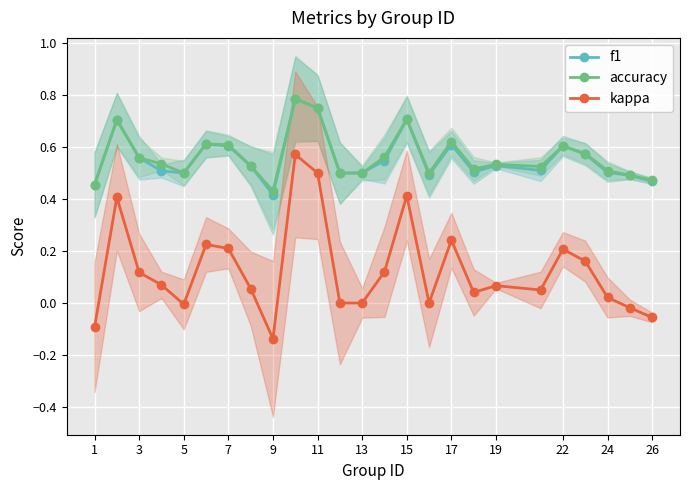

Is it true that kappa equals 0.9 at 11?

False